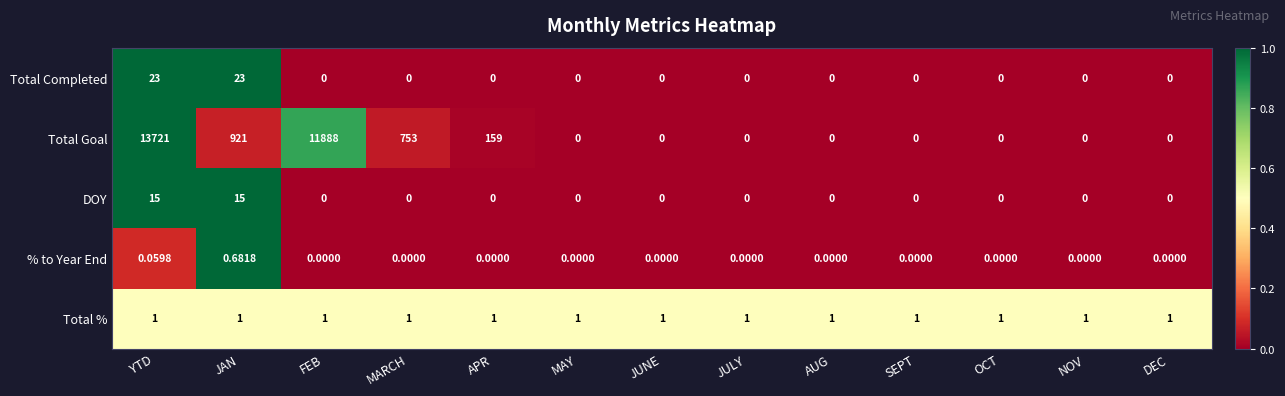

Rank the series by their maximum value, from highest to lowest.

Total Goal, Total Completed, DOY, Total %, % to Year End